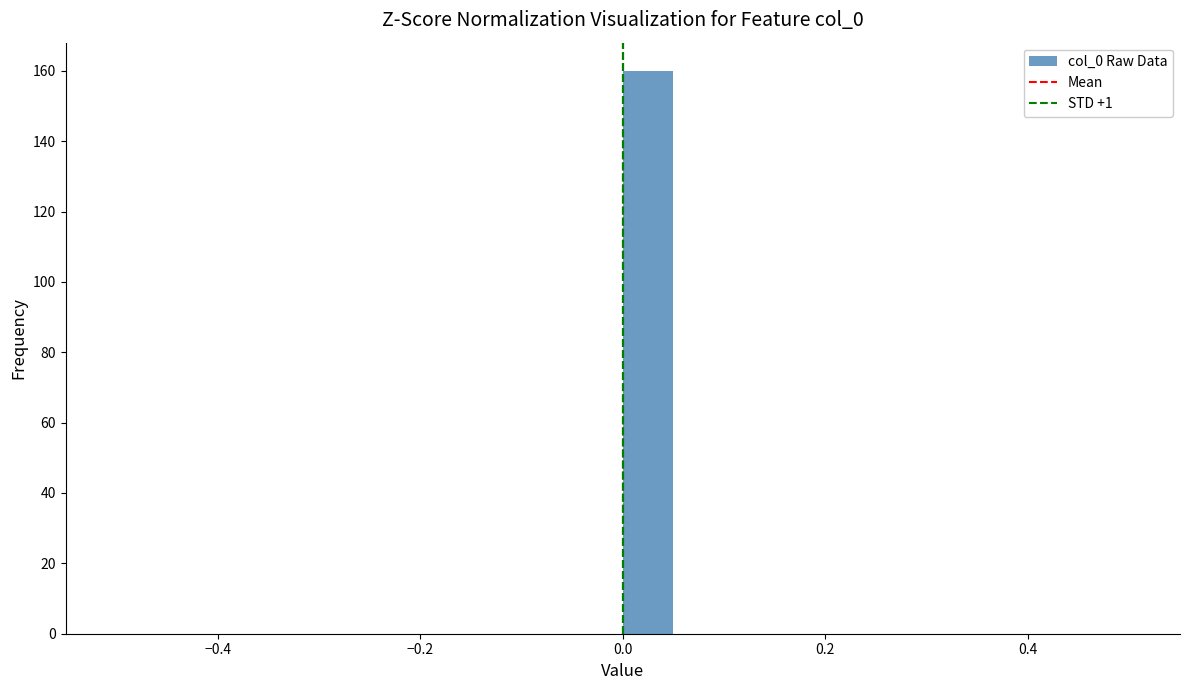

Around what value on the x-axis is the tallest bar? Give the approximate position of its centre, as read against the axis.

0.02